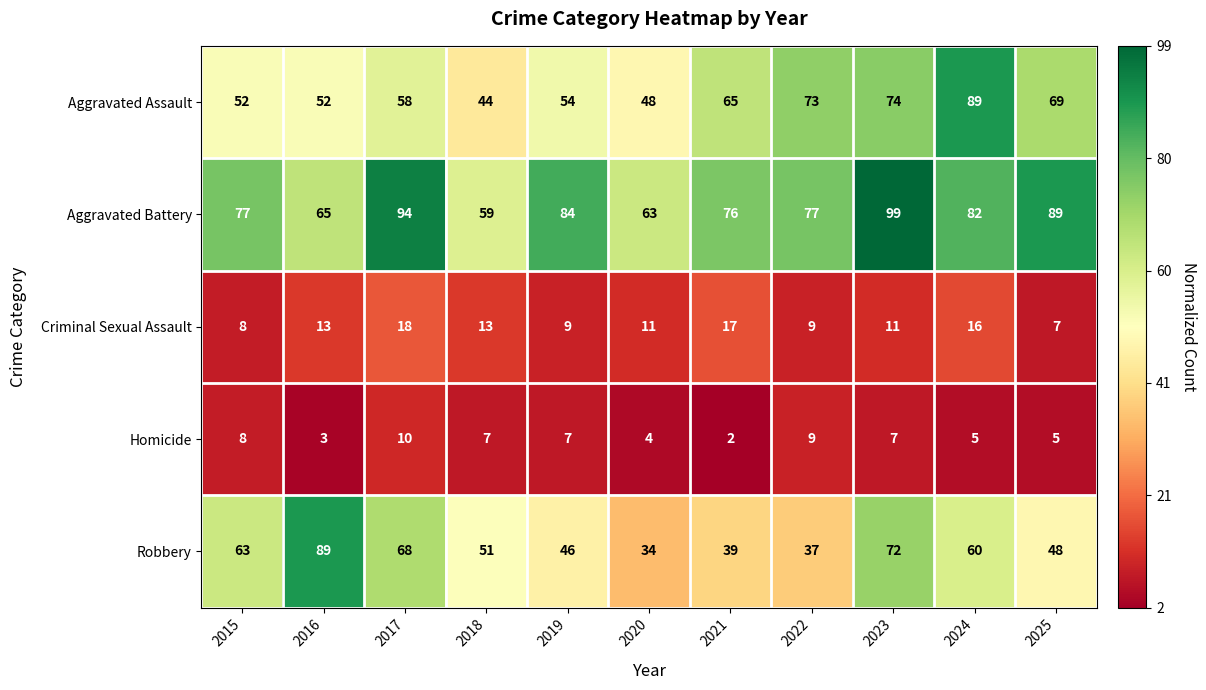

Which category has the lowest value in the Homicide series?

2021